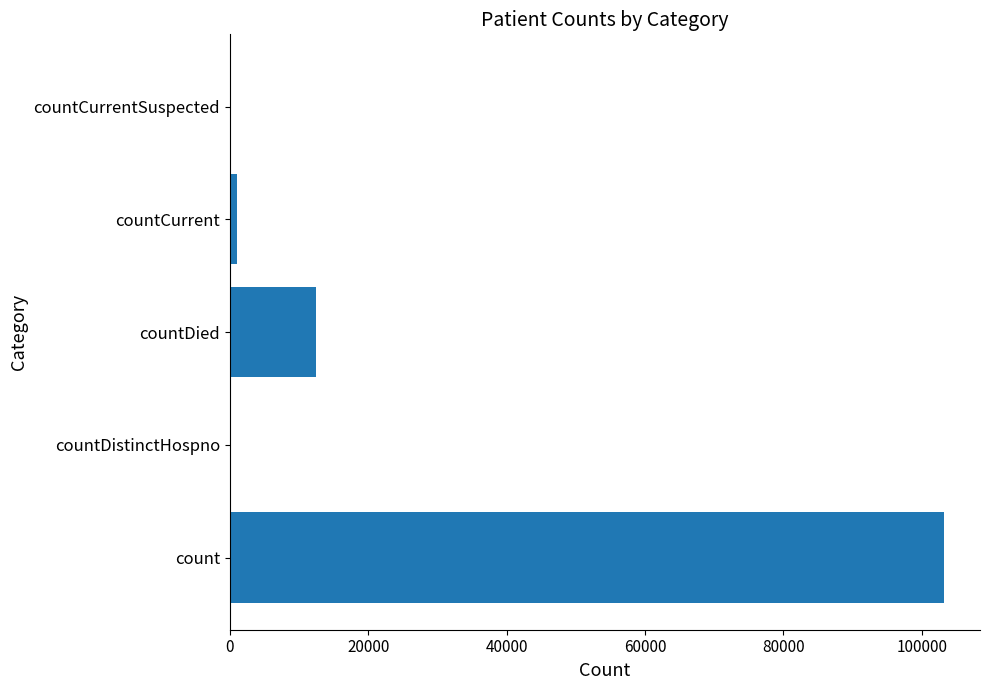

What is the sum of all values?

116725